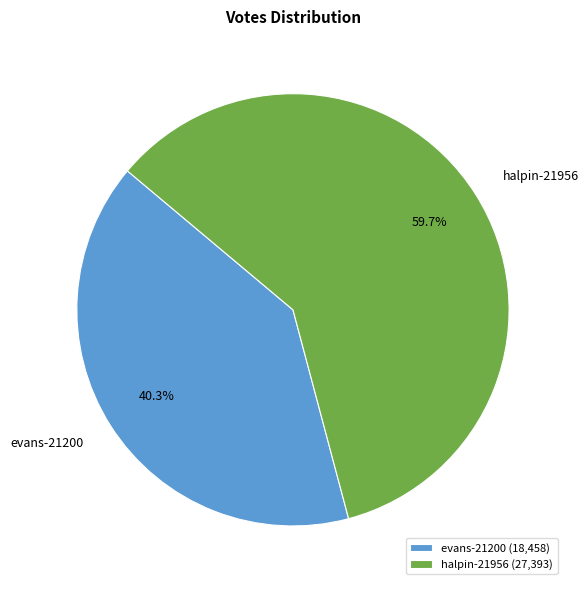

To the nearest percent, what is the average slice percentage?

50%